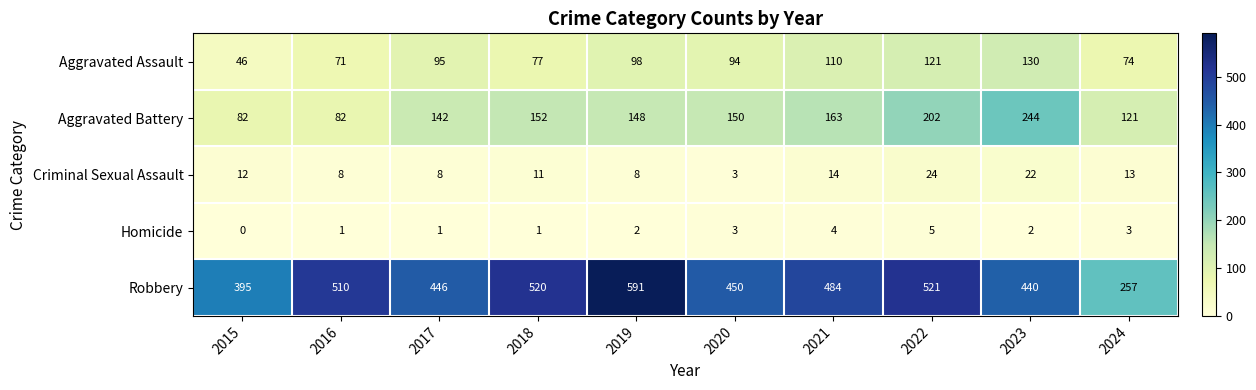

Which series has the largest total across all categories?

Robbery